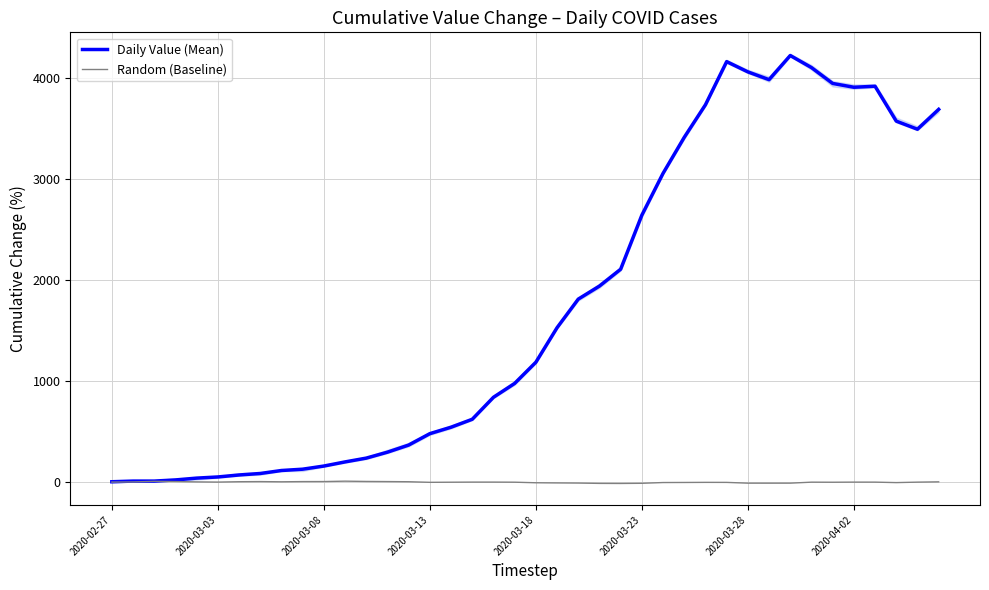

List the series in order of their peak value, lowest first.

Random (Baseline), Daily Value (Mean)